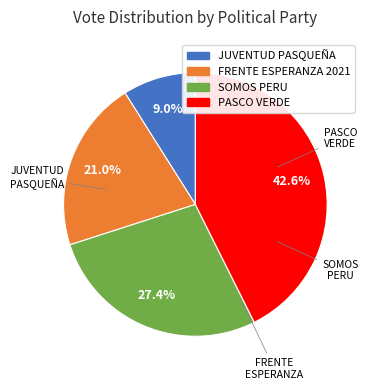

Is there a majority slice in this chart?

No